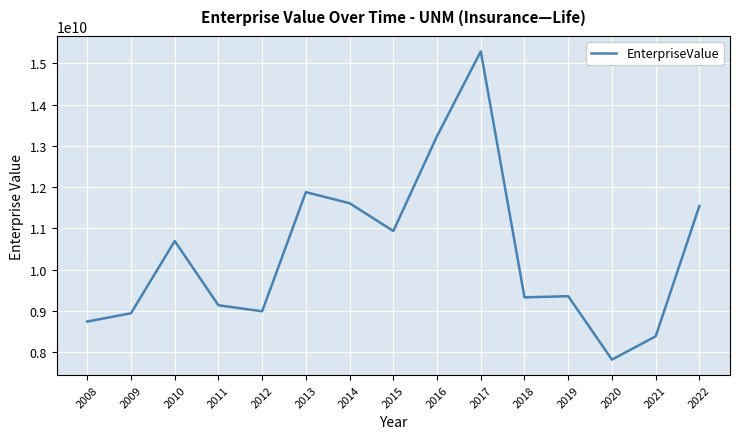

Is it true that the value at 2015 is 10937230000.0?

True